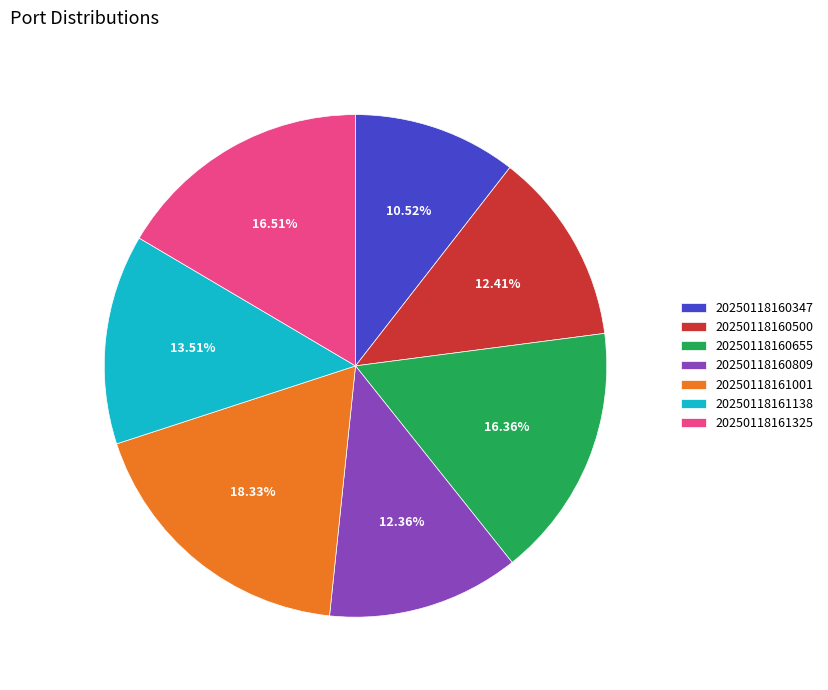

What is the largest slice in the pie chart?

20250118161001